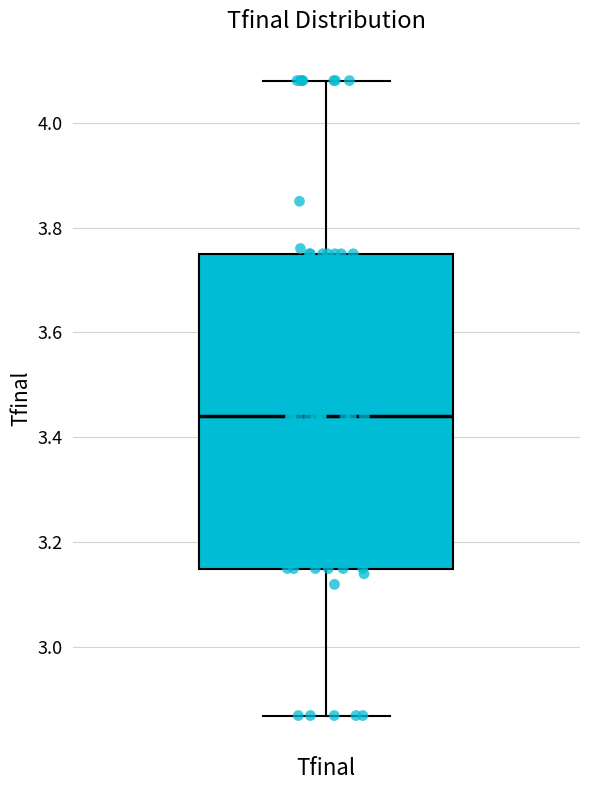

Where does the median line of the box for Tfinal sit on the y-axis? The values are not printed on the chart, so give them approximately, as read against the axis.

3.44